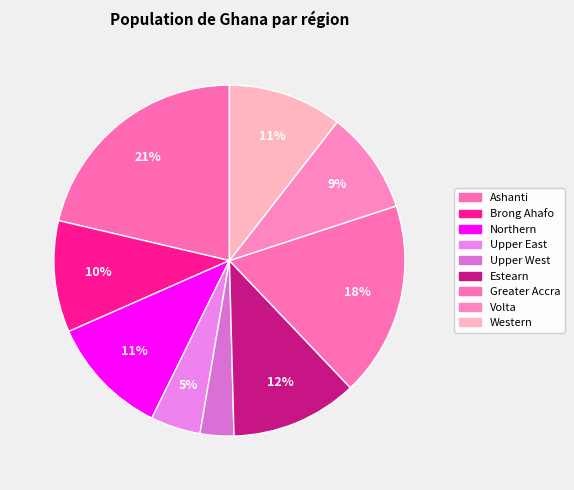

Is it true that Ashanti is 21% of the pie?

True